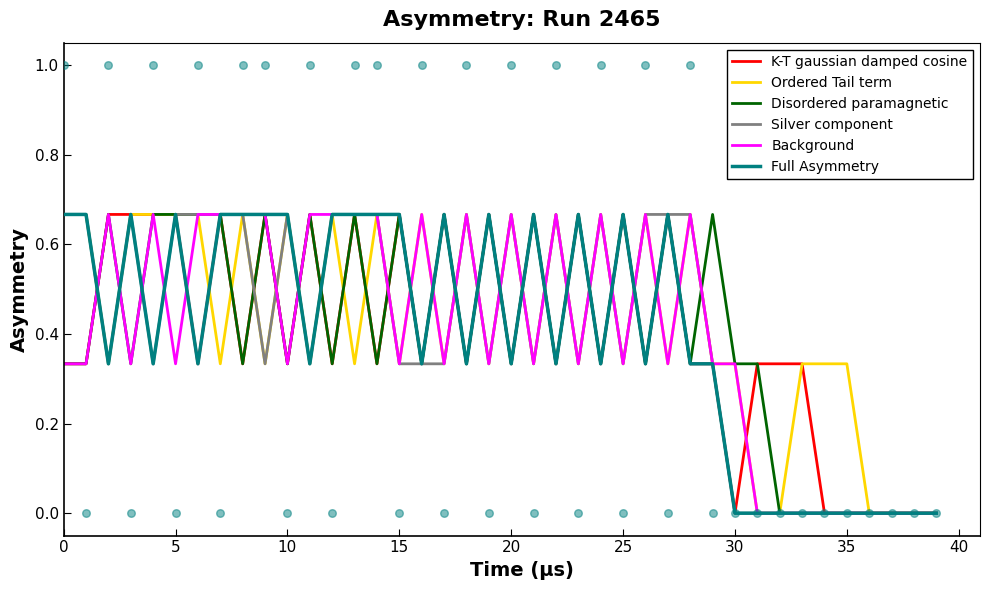

Which series reaches the minimum Y coordinate?

K-T gaussian damped cosine